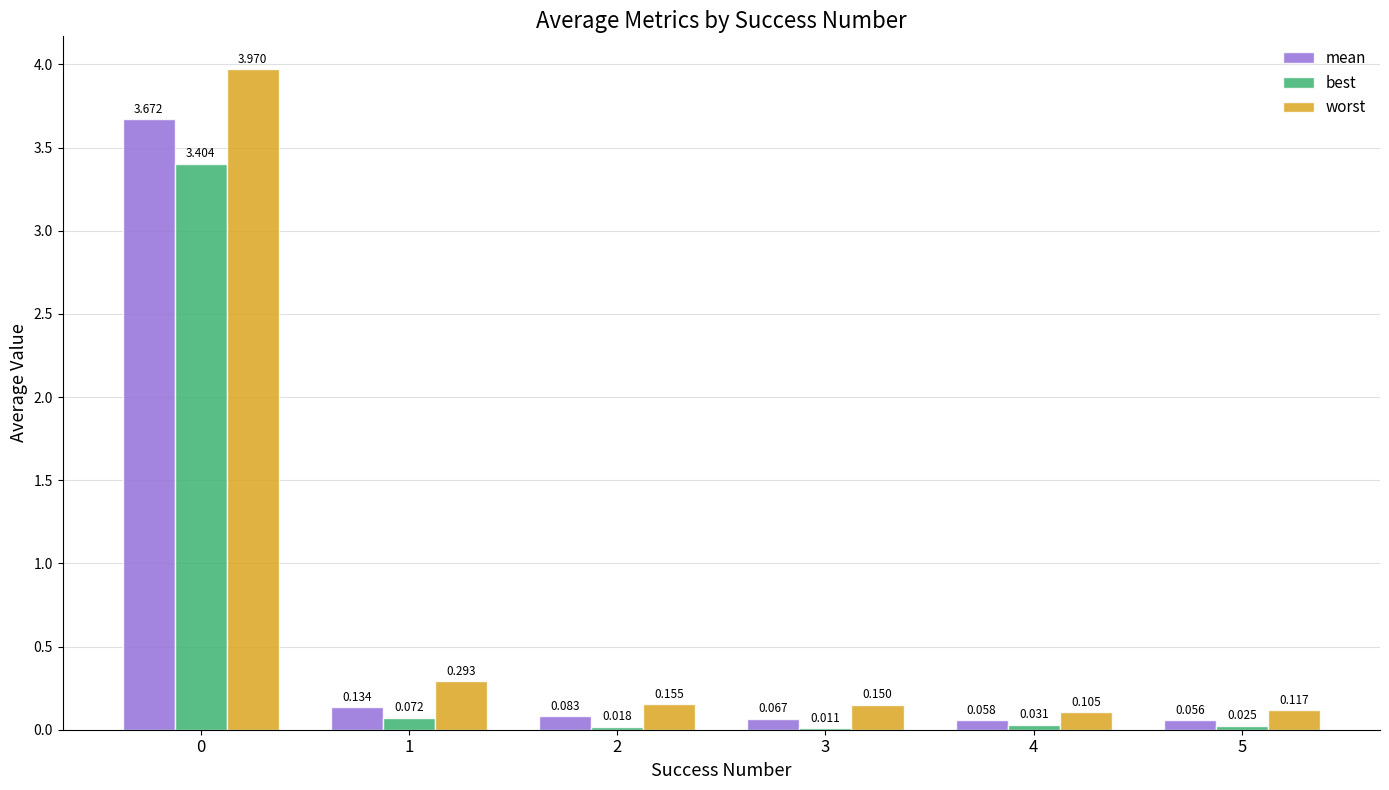

How many categories are shown in the chart?

6